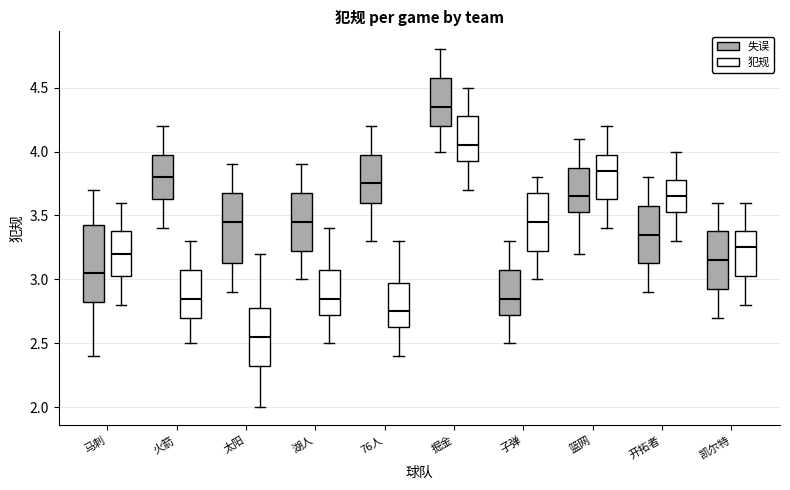

Reading left to right, transcribe this box plot: for each box, give where its median line is, the range the box spans, and where its two whiskers end, as read against the y-axis. The values are not printed on the chart, so give them approximately, as read against the axis.

马刺 (失误): median 3.05, box 2.85 to 3.45, whiskers 2.40 to 3.70
马刺 (犯规): median 3.20, box 3.05 to 3.40, whiskers 2.80 to 3.60
火箭 (失误): median 3.80, box 3.65 to 4.00, whiskers 3.40 to 4.20
火箭 (犯规): median 2.85, box 2.70 to 3.10, whiskers 2.50 to 3.30
太阳 (失误): median 3.45, box 3.15 to 3.70, whiskers 2.90 to 3.90
太阳 (犯规): median 2.55, box 2.35 to 2.80, whiskers 2.00 to 3.20
湖人 (失误): median 3.45, box 3.25 to 3.70, whiskers 3.00 to 3.90
湖人 (犯规): median 2.85, box 2.75 to 3.10, whiskers 2.50 to 3.40
76人 (失误): median 3.75, box 3.60 to 4.00, whiskers 3.30 to 4.20
76人 (犯规): median 2.75, box 2.65 to 3.00, whiskers 2.40 to 3.30
掘金 (失误): median 4.35, box 4.20 to 4.60, whiskers 4.00 to 4.80
掘金 (犯规): median 4.05, box 3.95 to 4.30, whiskers 3.70 to 4.50
子弹 (失误): median 2.85, box 2.75 to 3.10, whiskers 2.50 to 3.30
子弹 (犯规): median 3.45, box 3.25 to 3.70, whiskers 3.00 to 3.80
篮网 (失误): median 3.65, box 3.55 to 3.90, whiskers 3.20 to 4.10
篮网 (犯规): median 3.85, box 3.65 to 4.00, whiskers 3.40 to 4.20
开拓者 (失误): median 3.35, box 3.15 to 3.60, whiskers 2.90 to 3.80
开拓者 (犯规): median 3.65, box 3.55 to 3.80, whiskers 3.30 to 4.00
凯尔特 (失误): median 3.15, box 2.95 to 3.40, whiskers 2.70 to 3.60
凯尔特 (犯规): median 3.25, box 3.05 to 3.40, whiskers 2.80 to 3.60